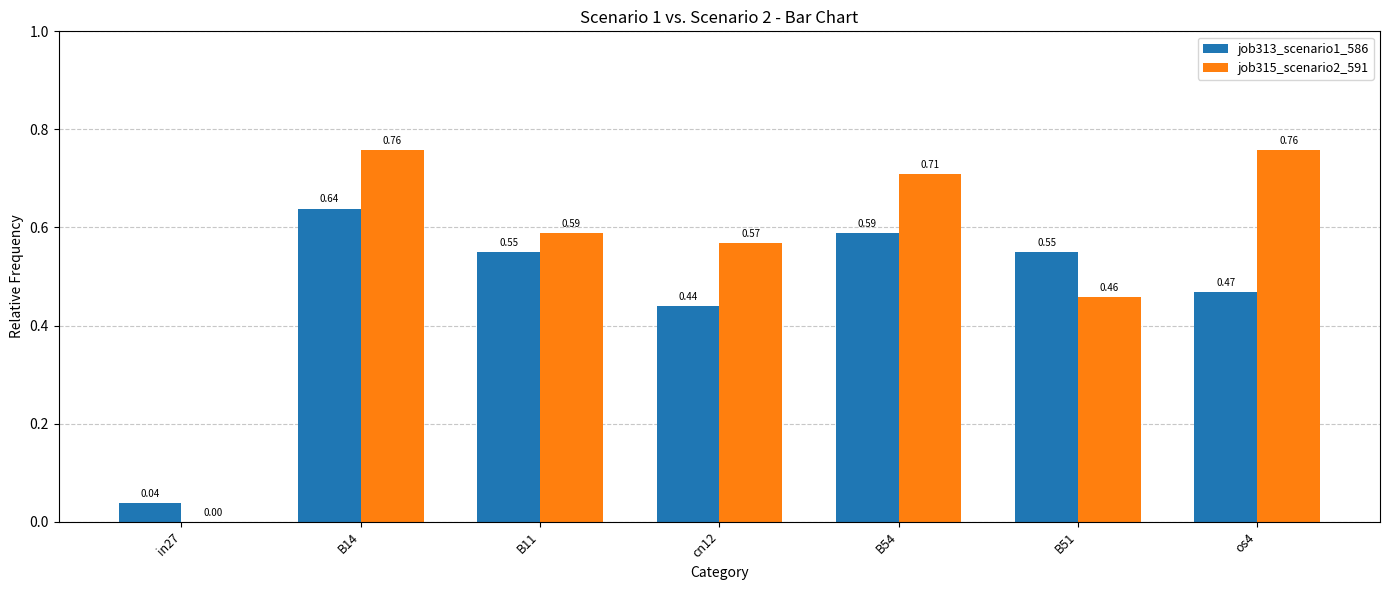

Where is job313_scenario1_586 nearest to the value 0?

in27